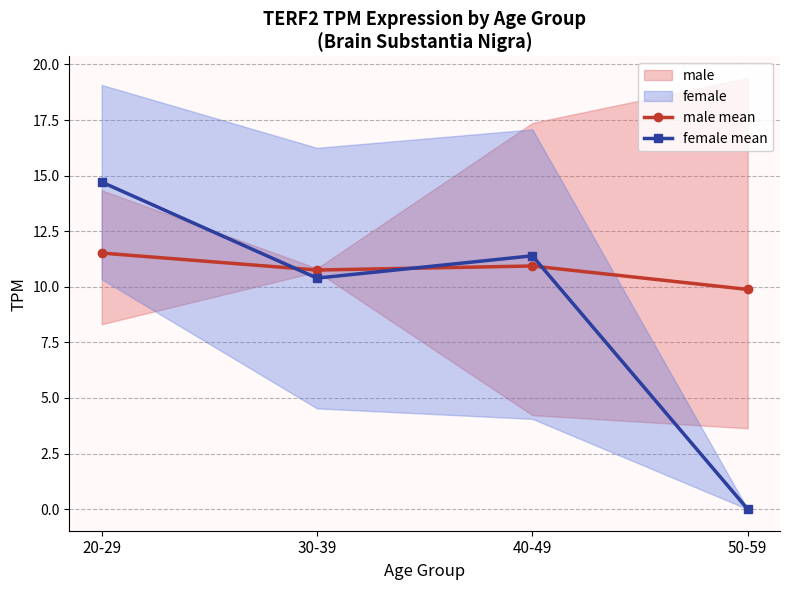

How many values in the female mean series exceed 11?

2